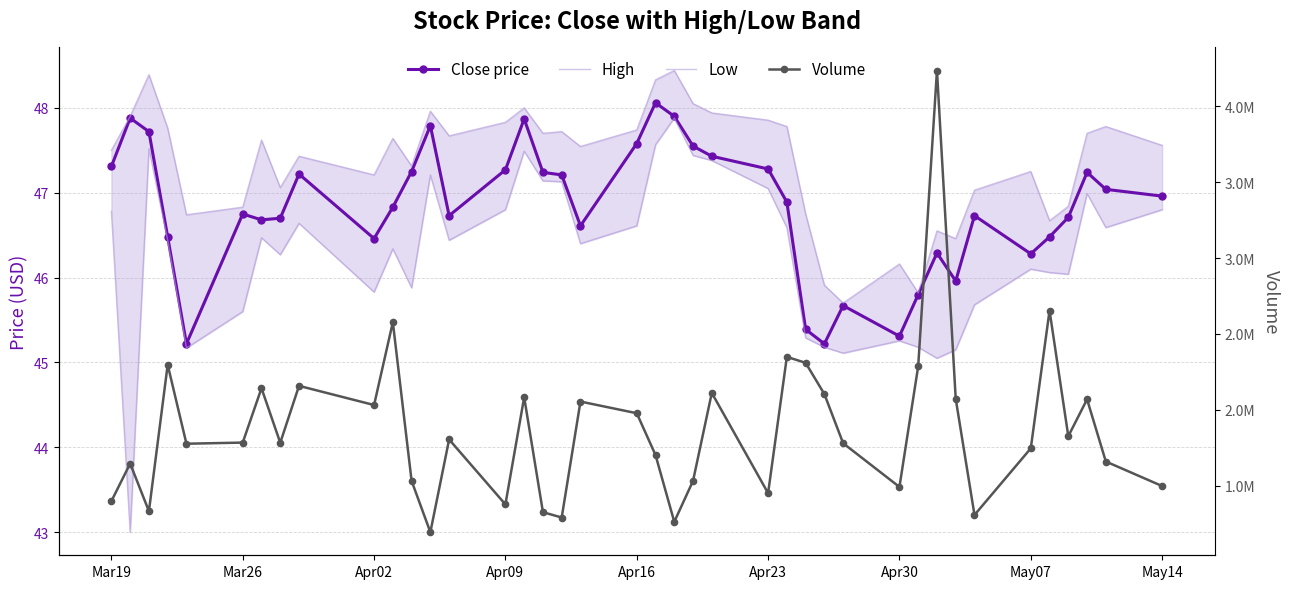

Is it true that High equals 78.6 at May14?

False